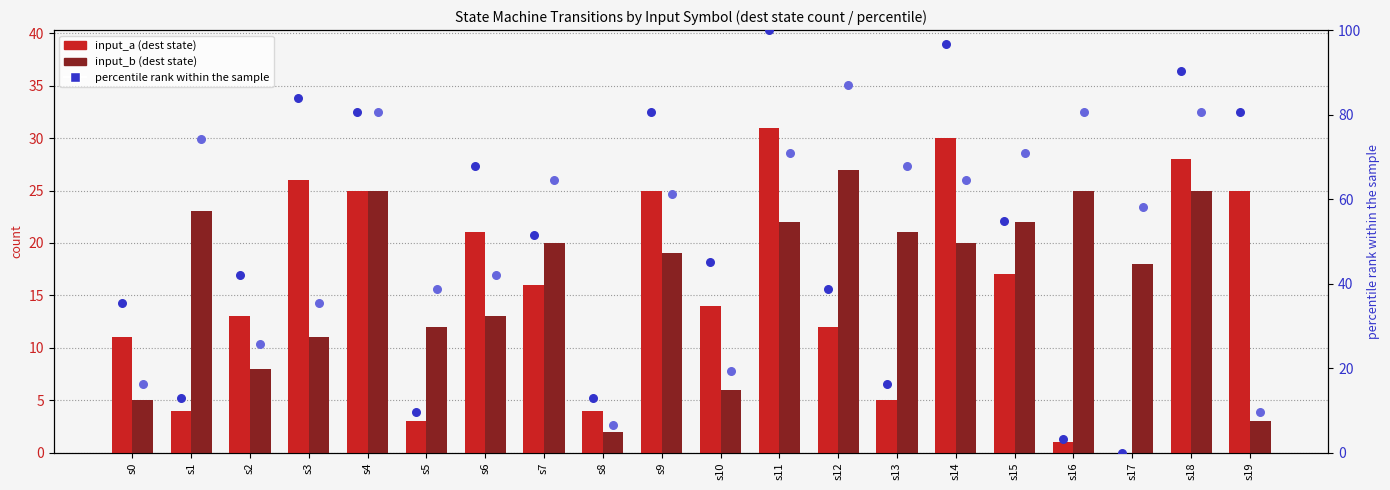

At which category is the sum across all series the highest?

s11